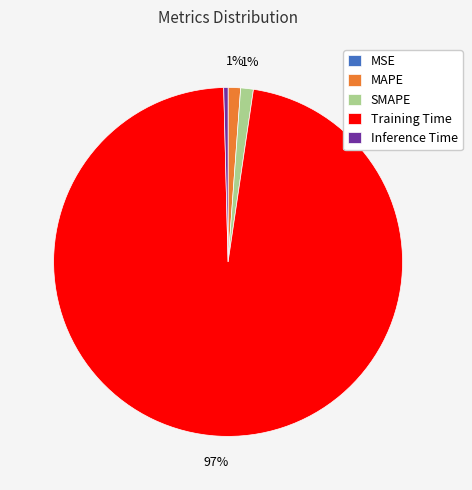

To the nearest percent, what is the combined percentage of Inference Time and Training Time?

98%